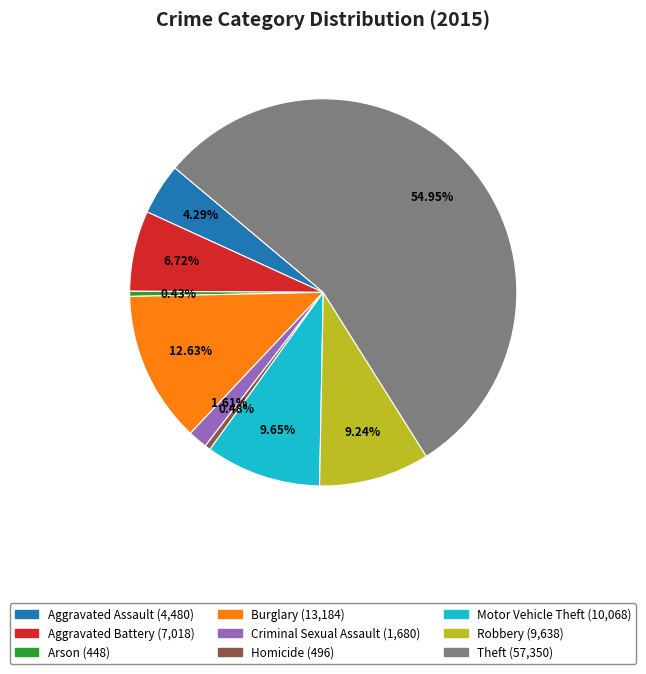

How many slices are in this pie chart?

9